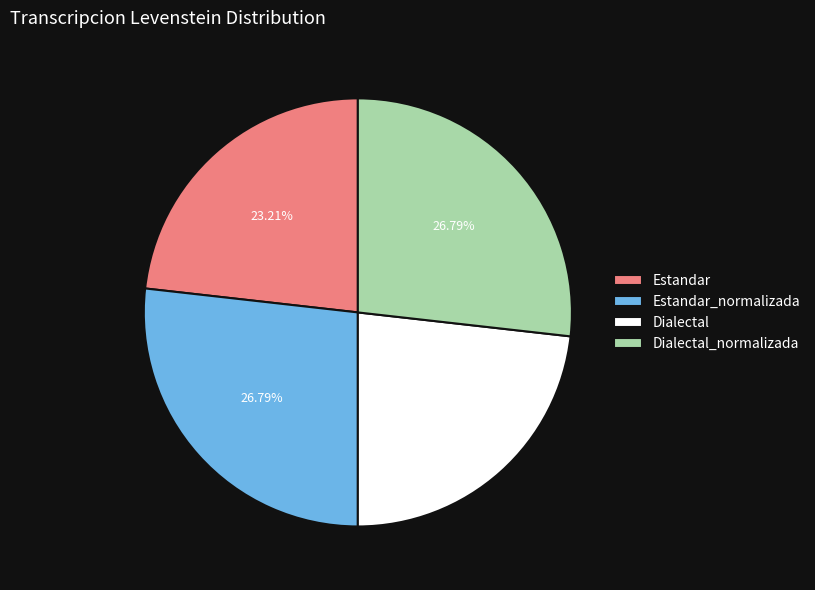

Is Dialectal the majority of the pie?

No